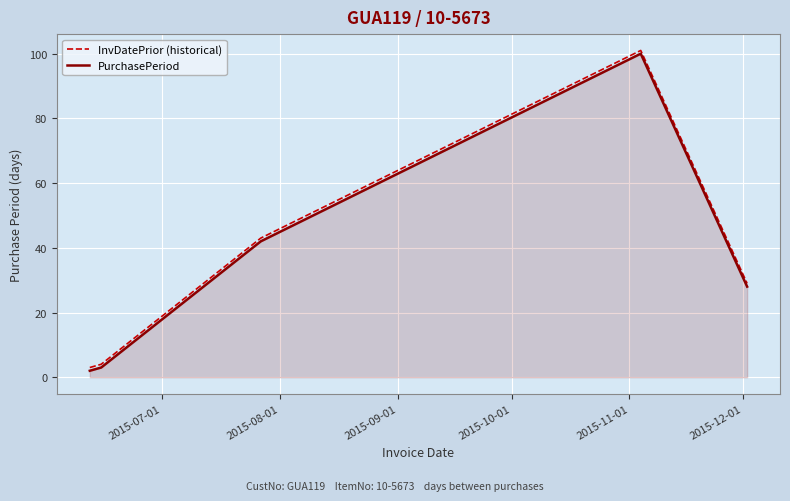

What is the average value of the PurchasePeriod series?

35